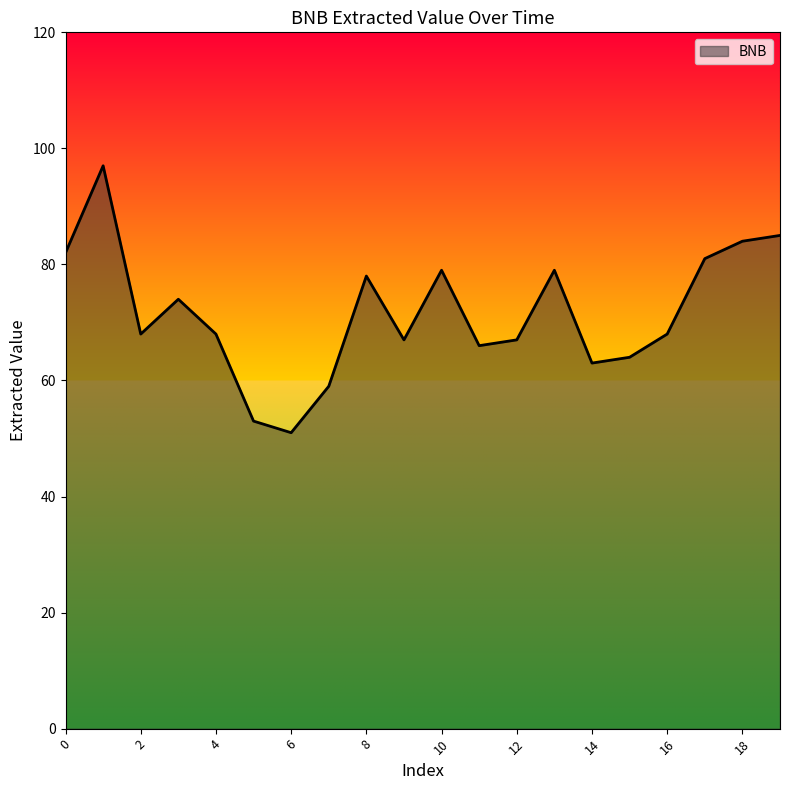

What is the difference between the maximum and minimum values?

46